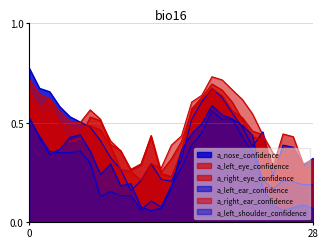

The value of a_right_eye_confidence at 5 is 0.5. True or false?

True